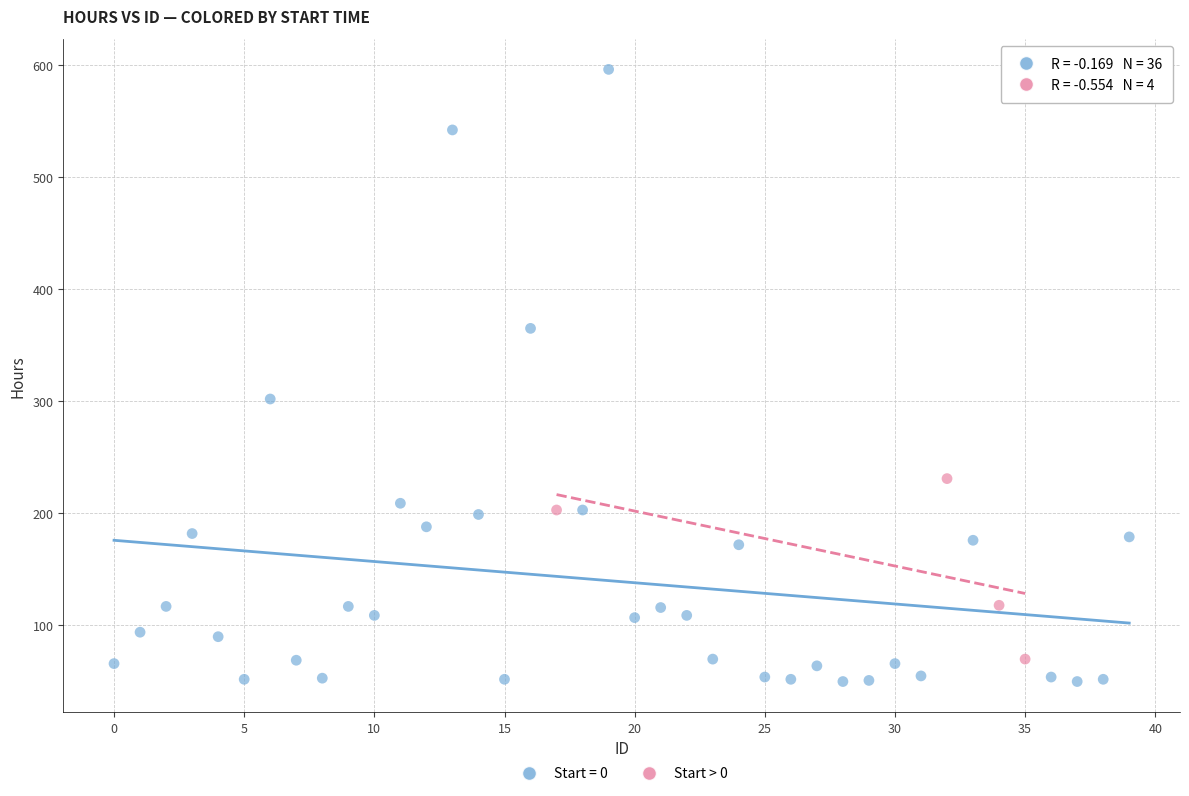

Which series contains the highest Y value?

Start = 0